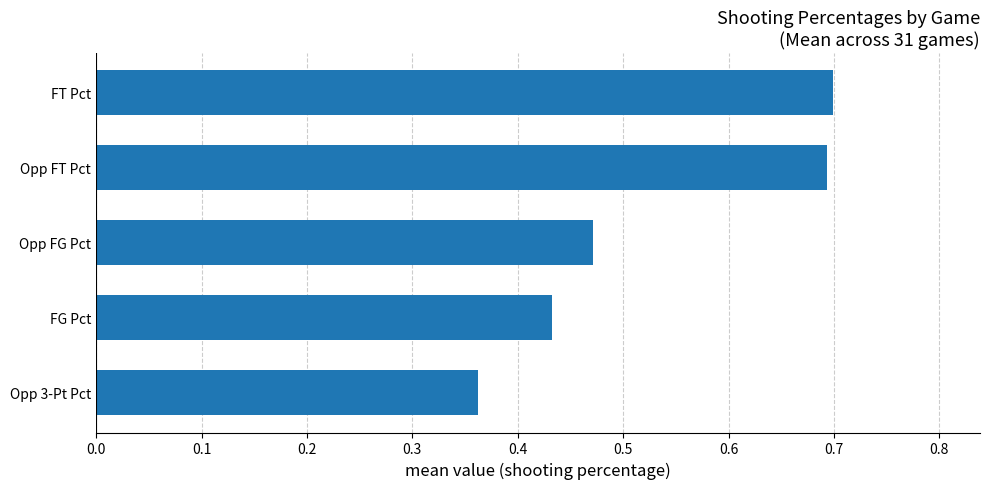

Is it true that the value at FG Pct is 0.2?

False